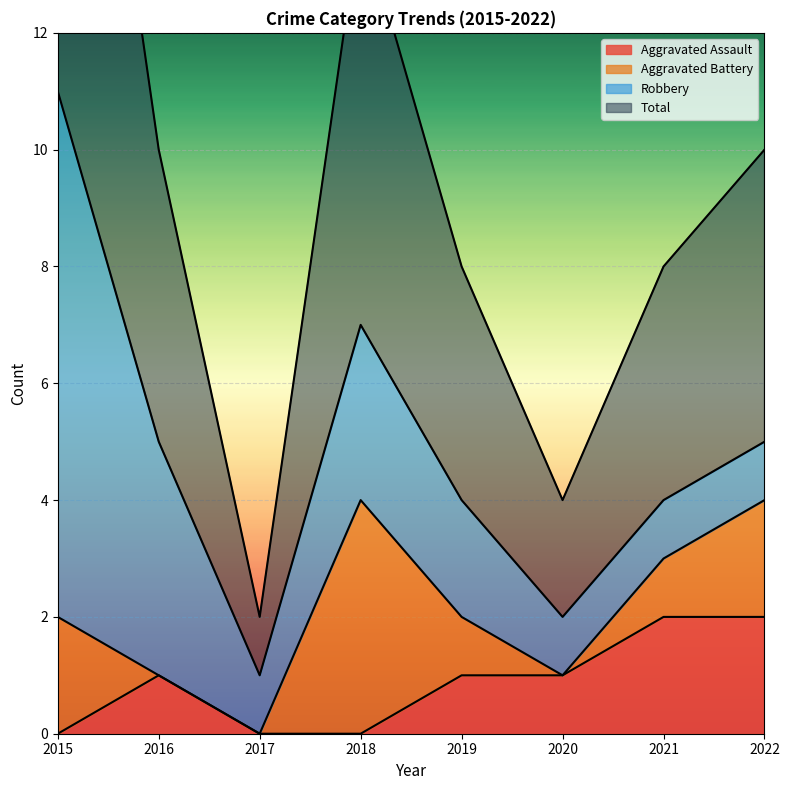

The value of Aggravated Assault at 2015 is 0. True or false?

True